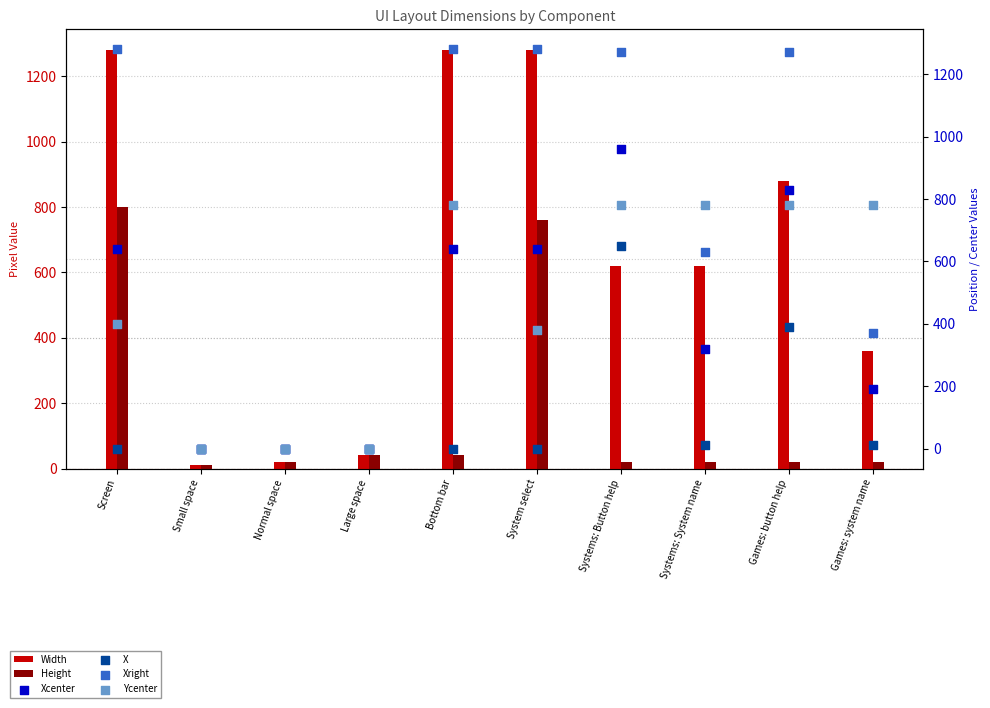

What is the total value across all series at Small space?

20